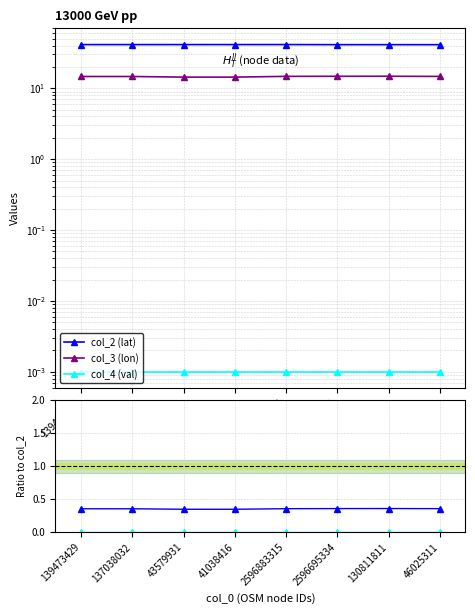

What is the difference between the maximum and minimum values in the col_2 (lat) series?

0.2